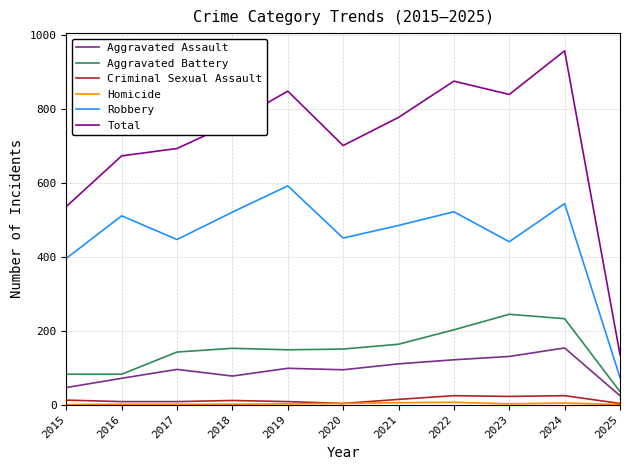

What is the average value of the Criminal Sexual Assault series?

12